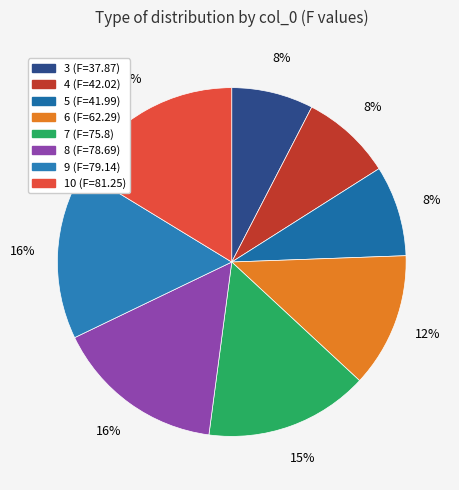

How many segments does this pie chart have?

8